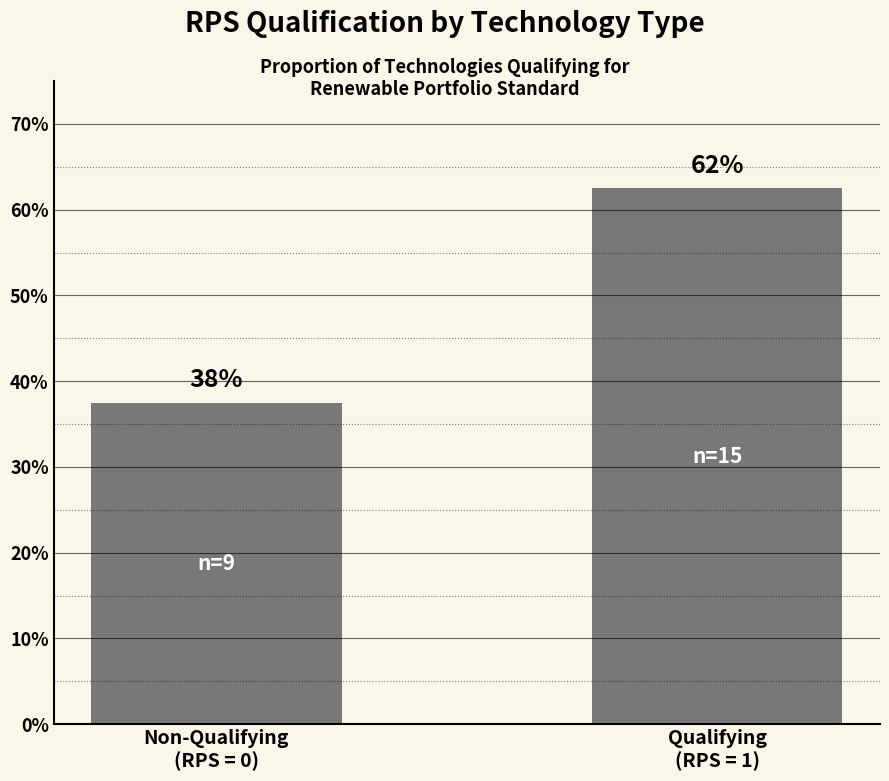

How many bars are there in total?

2